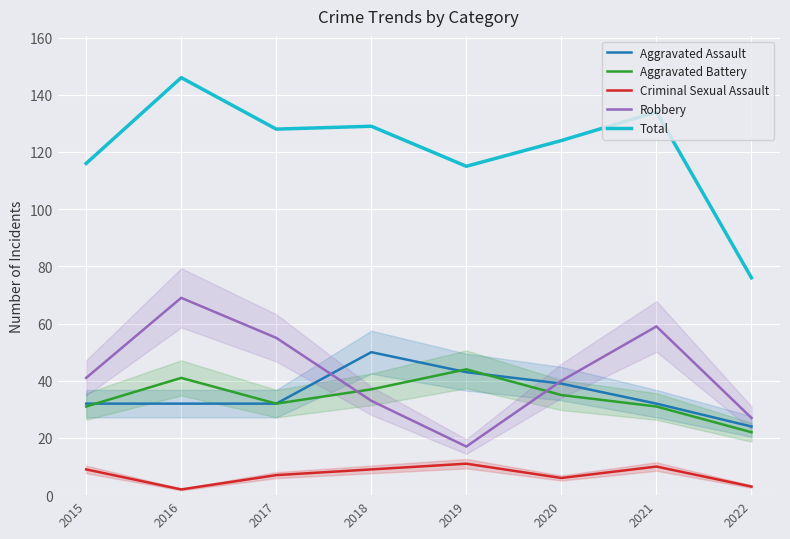

What are all the series names shown in the legend?

Aggravated Assault, Aggravated Battery, Criminal Sexual Assault, Robbery, Total